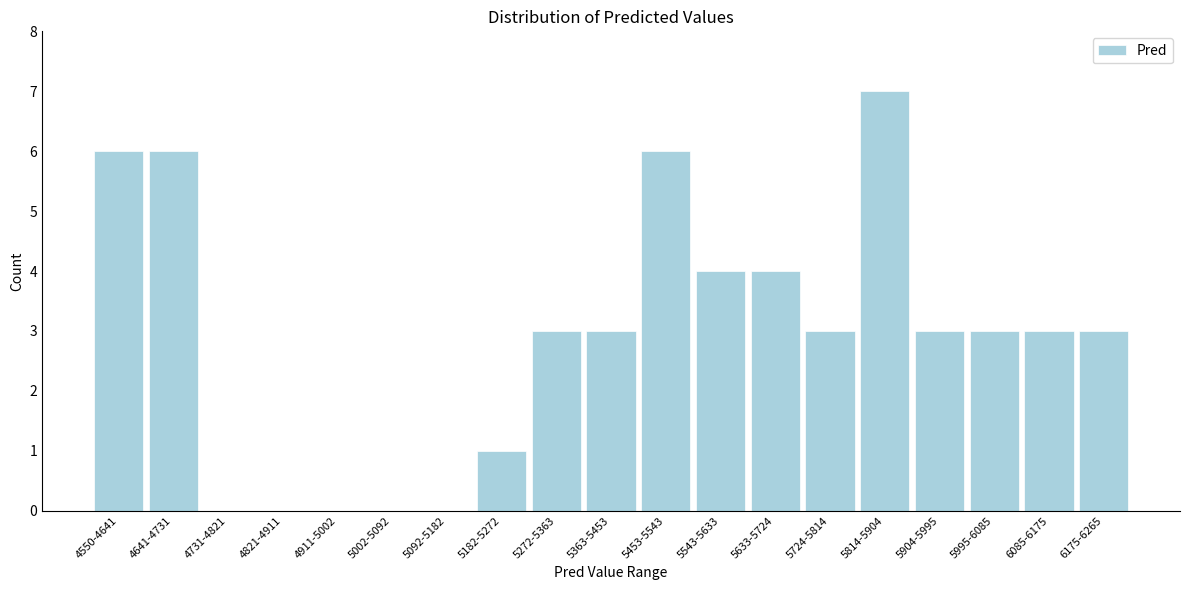

Reading right to left, transcribe all the data shown in this chart.

6175-6265=3	6085-6175=3	5995-6085=3	5904-5995=3	5814-5904=7	5724-5814=3	5633-5724=4	5543-5633=4	5453-5543=6	5363-5453=3	5272-5363=3	5182-5272=1	5092-5182=0	5002-5092=0	4911-5002=0	4821-4911=0	4731-4821=0	4641-4731=6	4550-4641=6